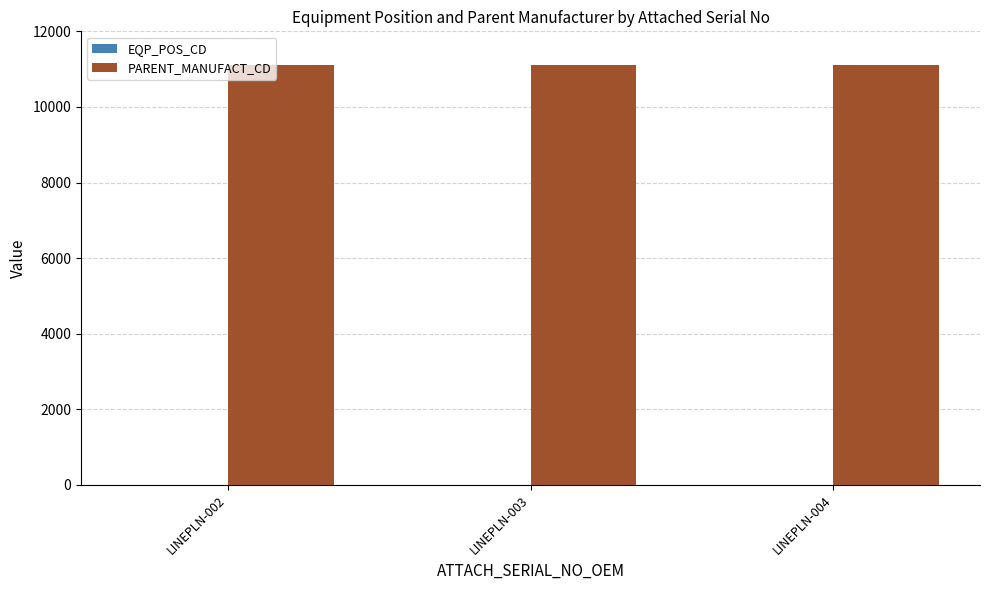

What is the average value of the PARENT_MANUFACT_CD series?

11111